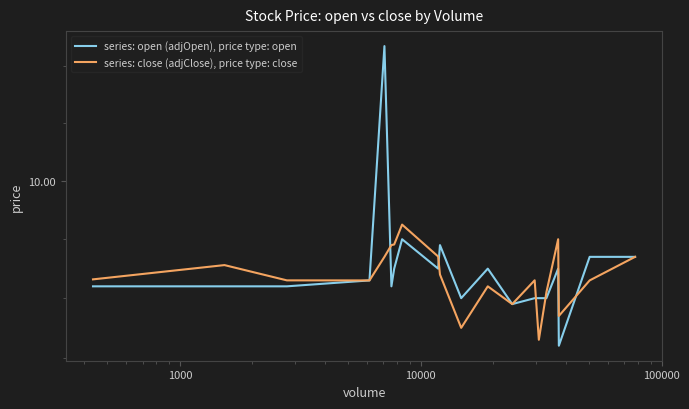

Which series has the largest range (max minus min)?

series: open (adjOpen), price type: open